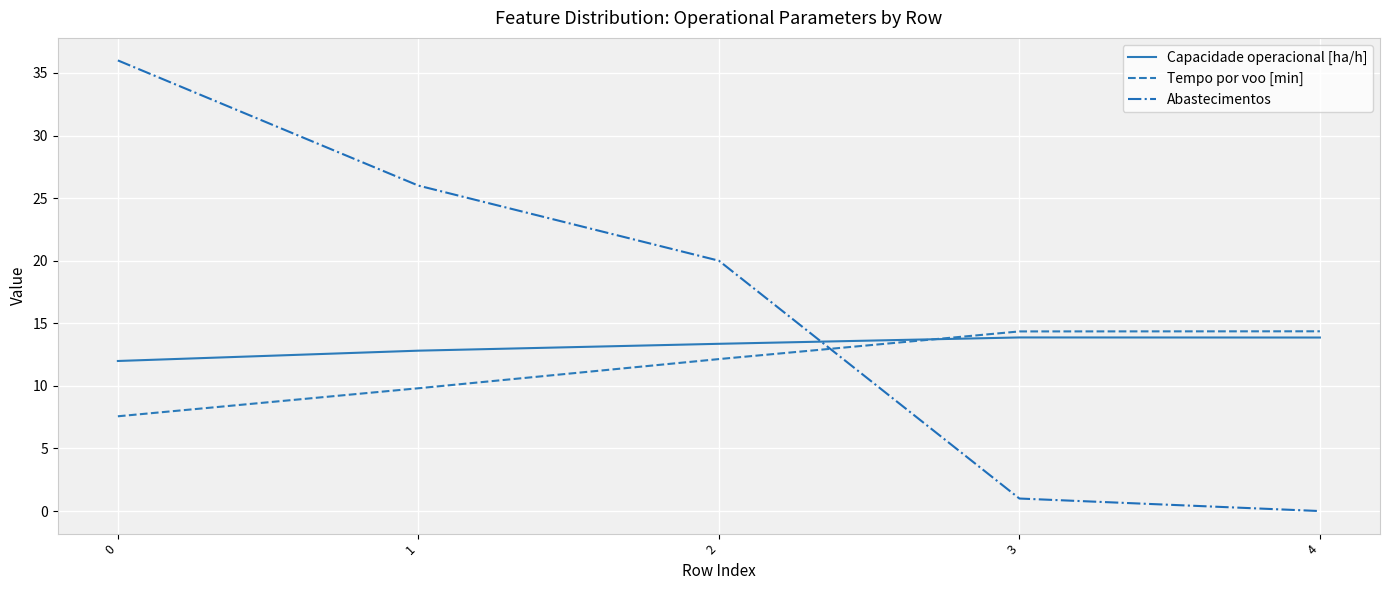

What is the difference between the maximum and minimum values in the Tempo por voo [min] series?

6.8